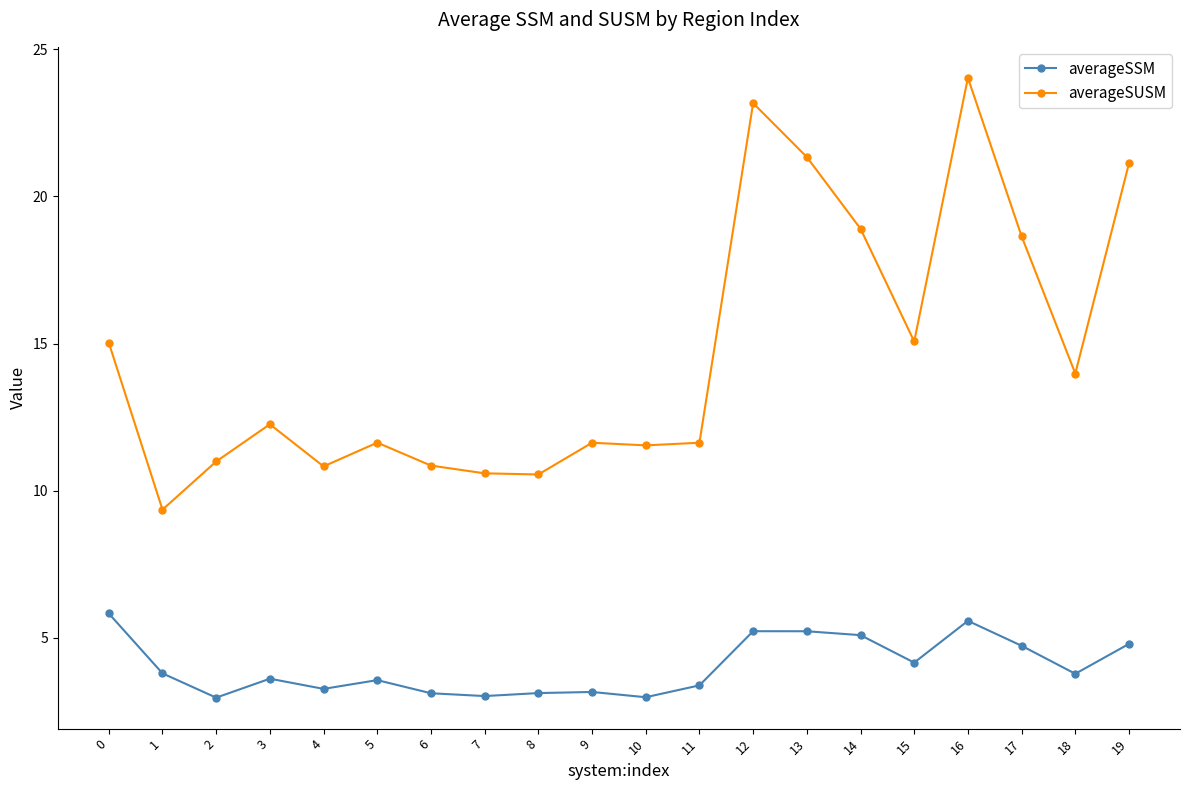

True or false: averageSUSM and averageSSM intersect in this chart.

False